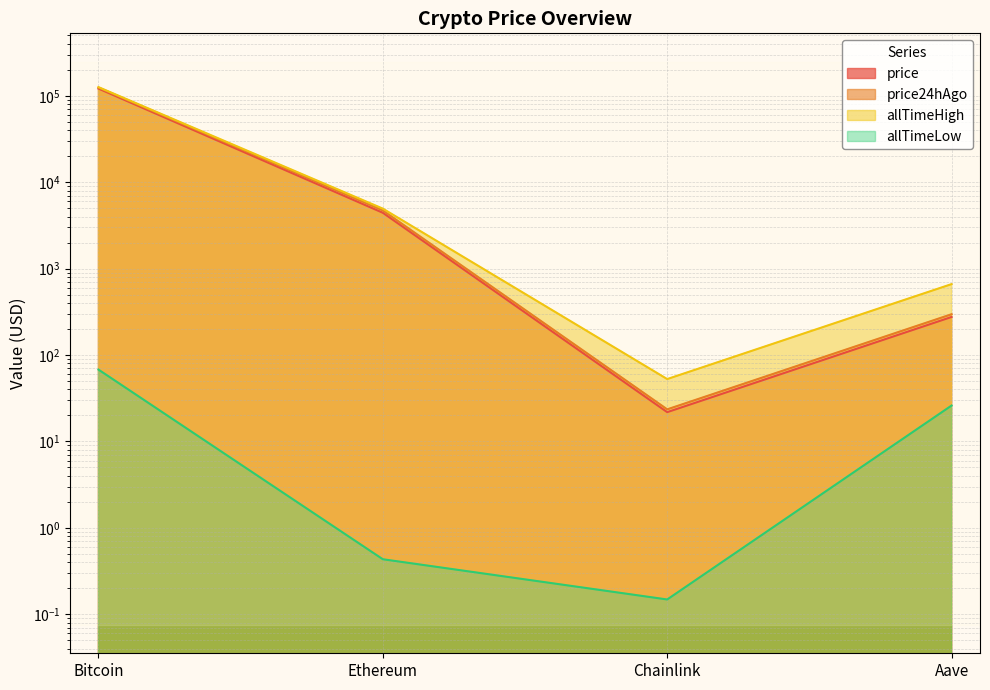

True or false: price24hAgo and price intersect in this chart.

False